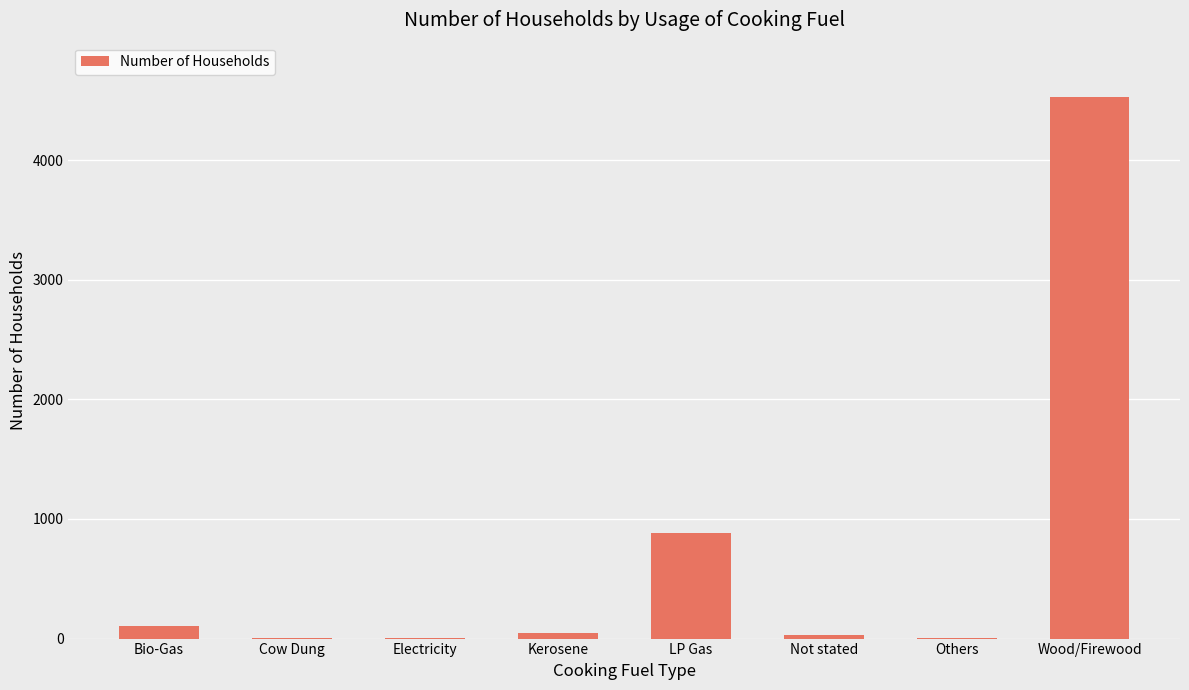

The value at Wood/Firewood is 4529. True or false?

True